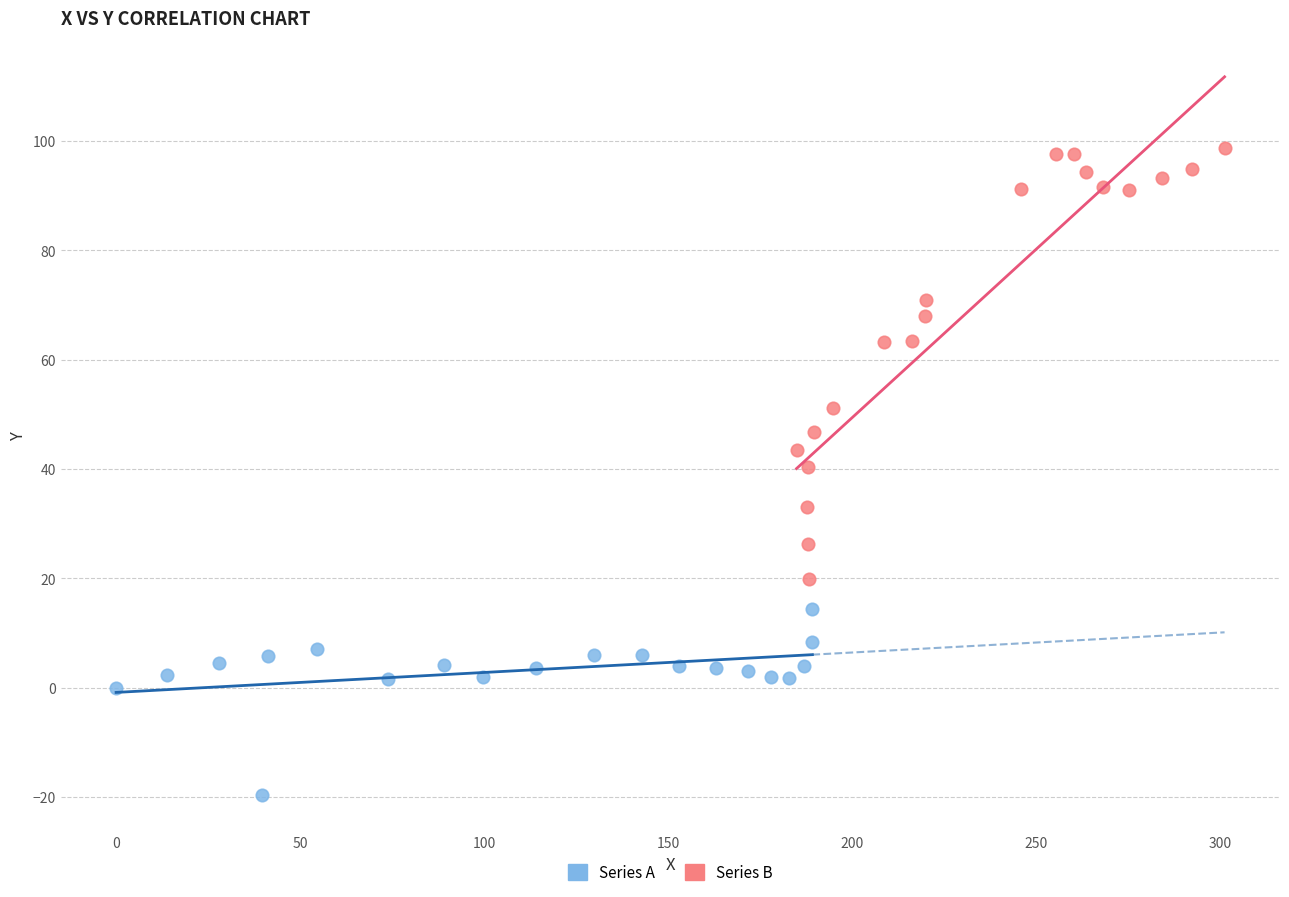

Which series contains the highest Y value?

Series B